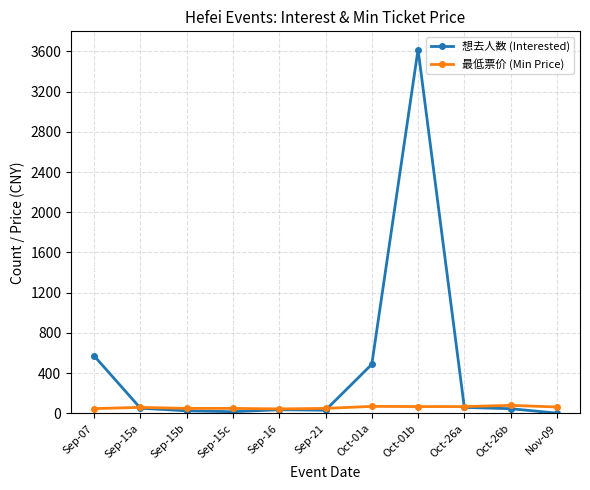

What is the value of the 最低票价 (Min Price) point at the 5th from the left?

45